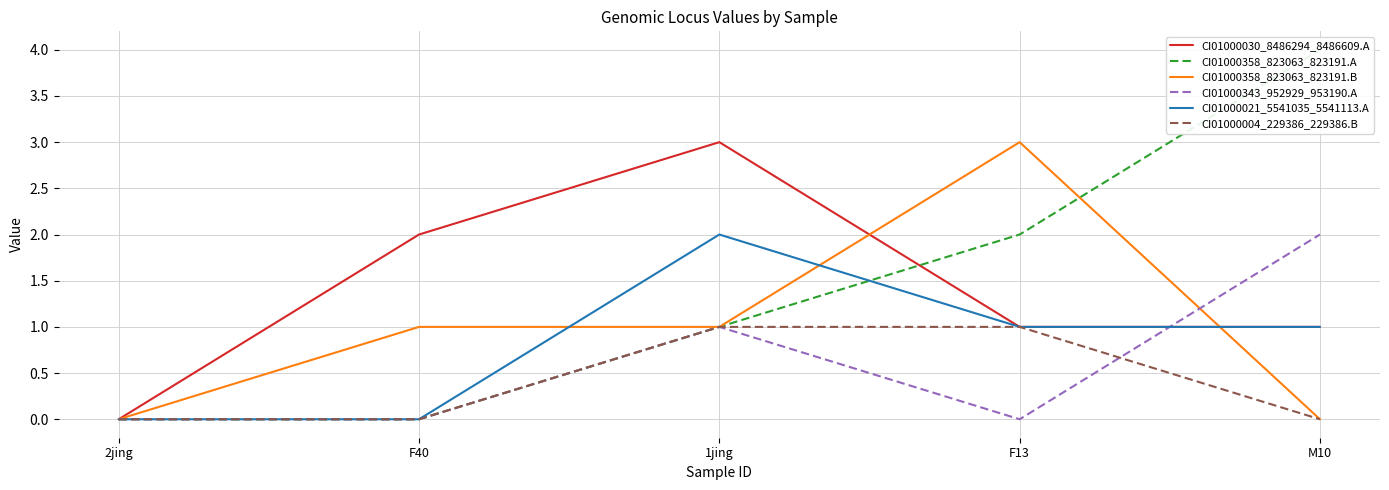

Is it true that CI01000004_229386_229386.B equals 0 at F40?

True